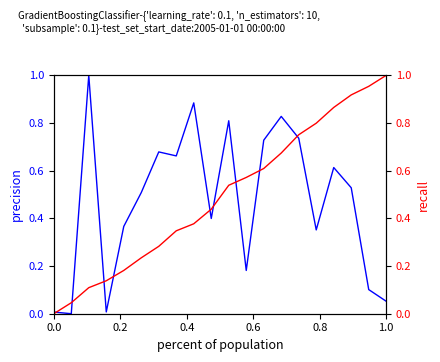

How many interior local peaks does the col_3 series have?

6